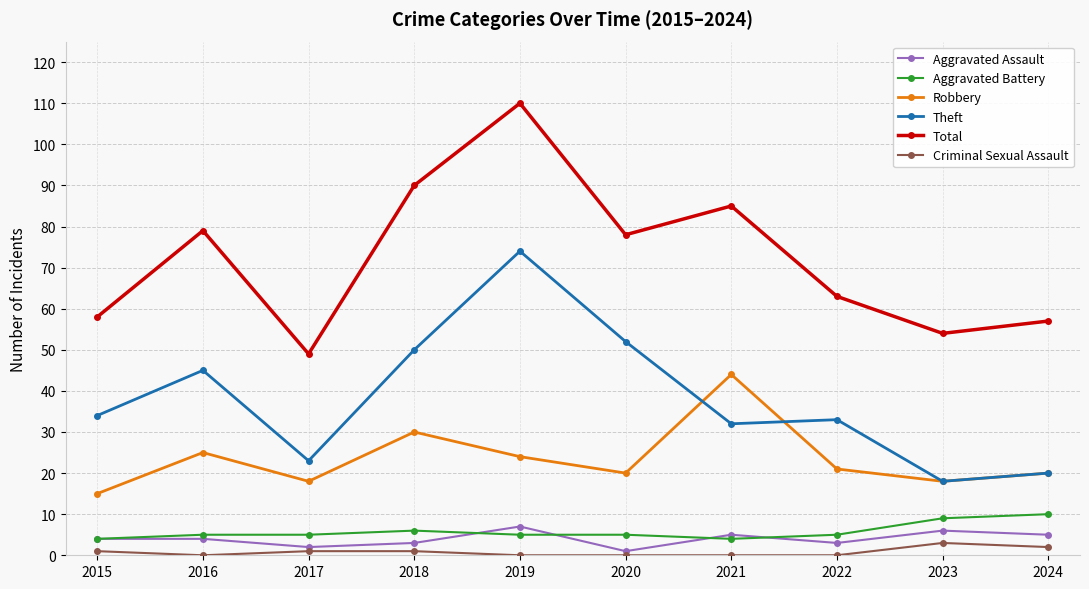

What value does the Robbery series have at 2023?

18